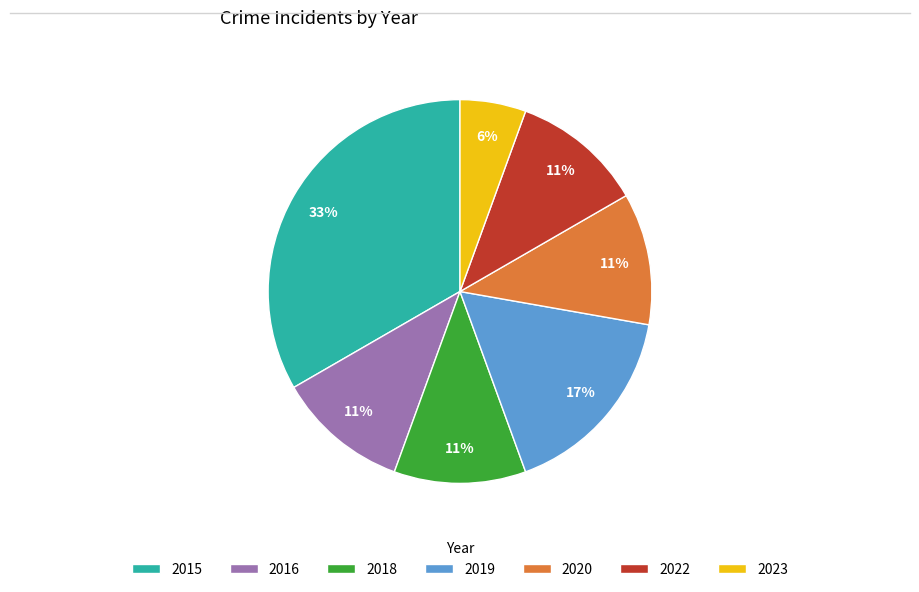

Which has a higher value, 2019 or 2020?

2019